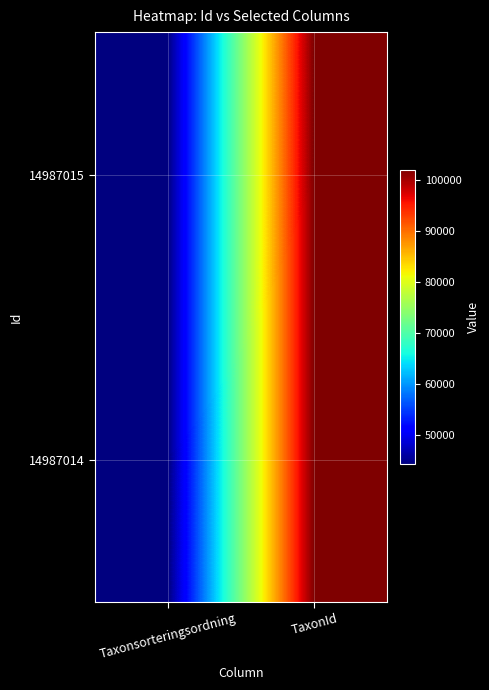

Reading right to left, transcribe all the data shown in this chart.

14987015: TaxonId=102021	Taxonsorteringsordning=44335
14987014: TaxonId=102018	Taxonsorteringsordning=44330